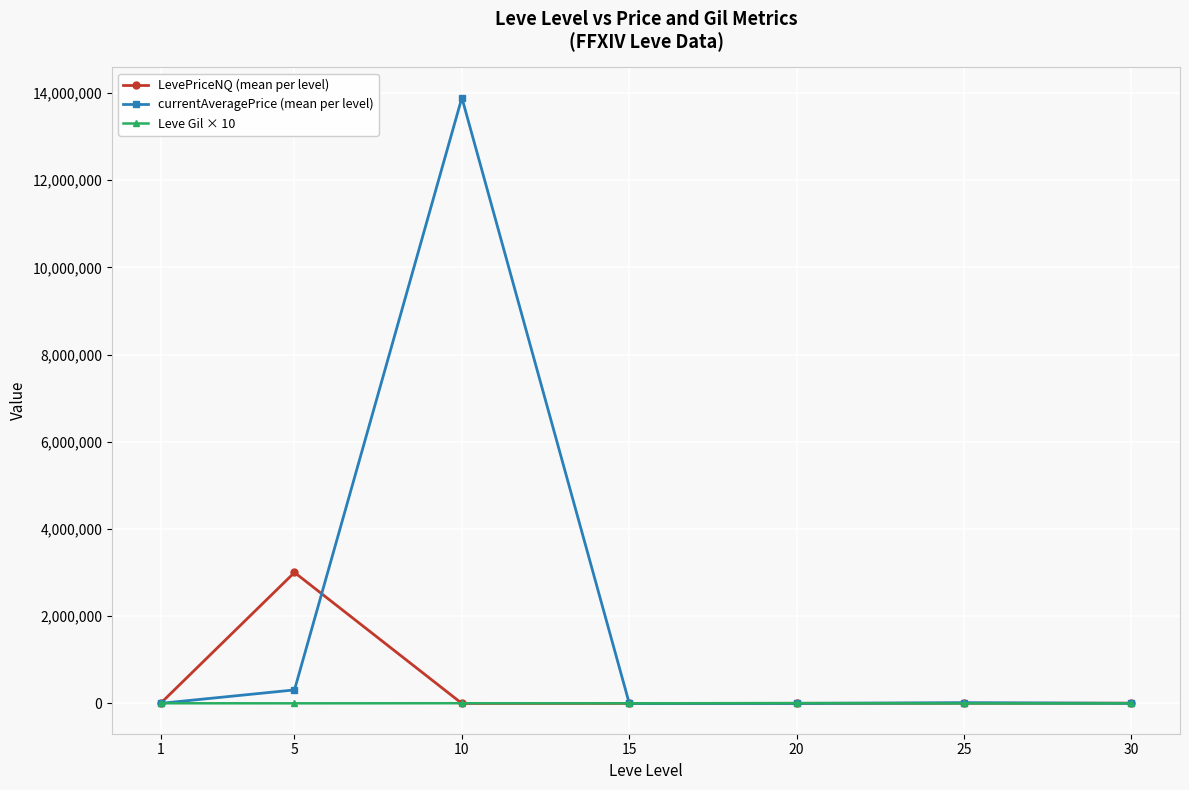

What is the difference between the highest and lowest values at 25?

17031.6